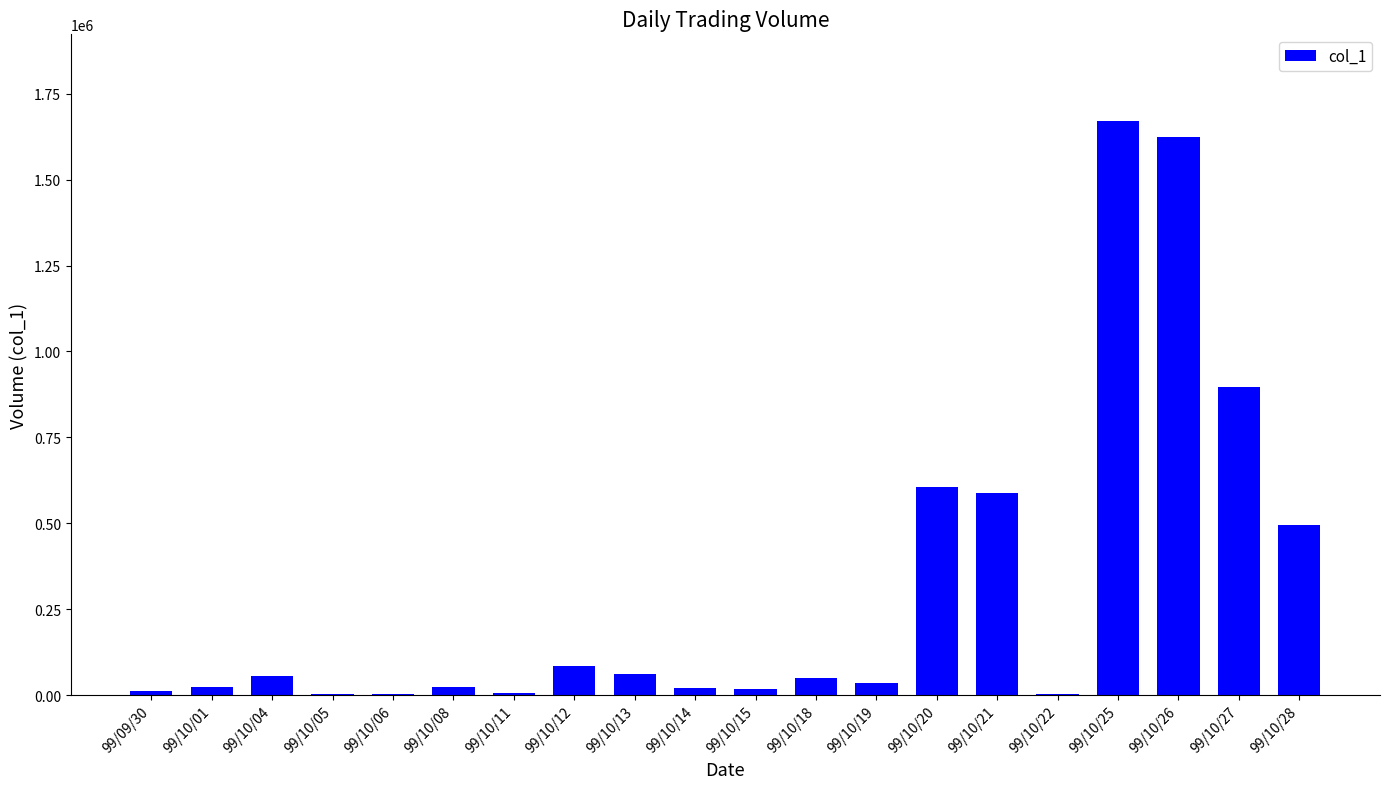

The value at 99/10/26 is 925187. True or false?

False